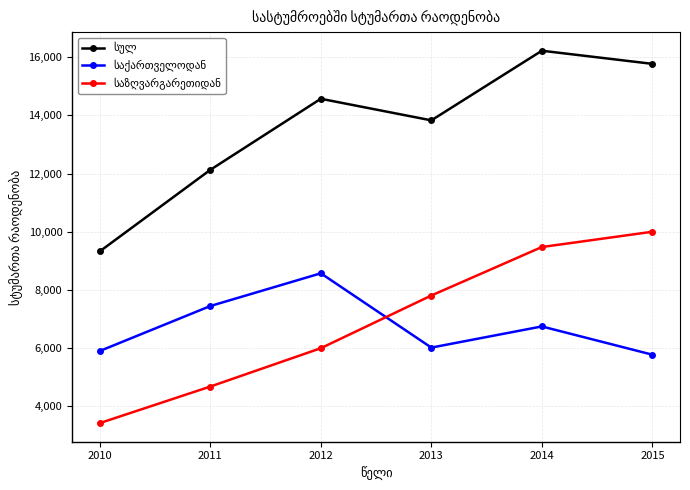

What is the total value across all series at 2012?

29140